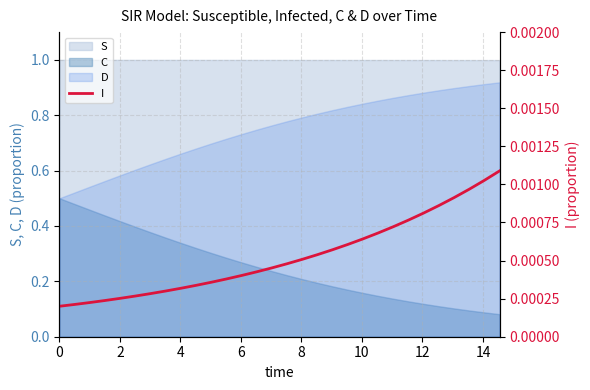

True or false: S and C intersect in this chart.

False